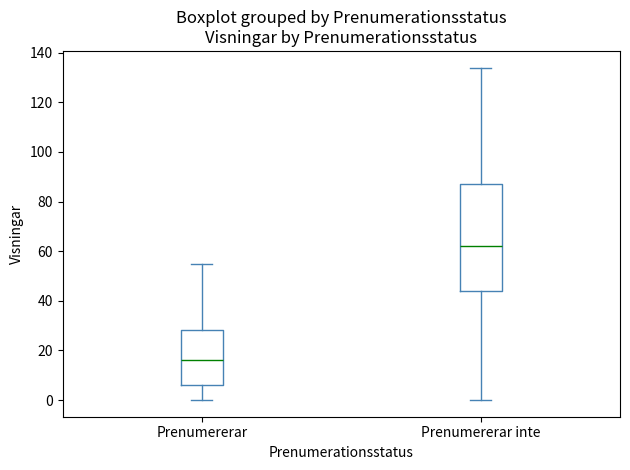

Which box has the highest median line?

Prenumererar inte